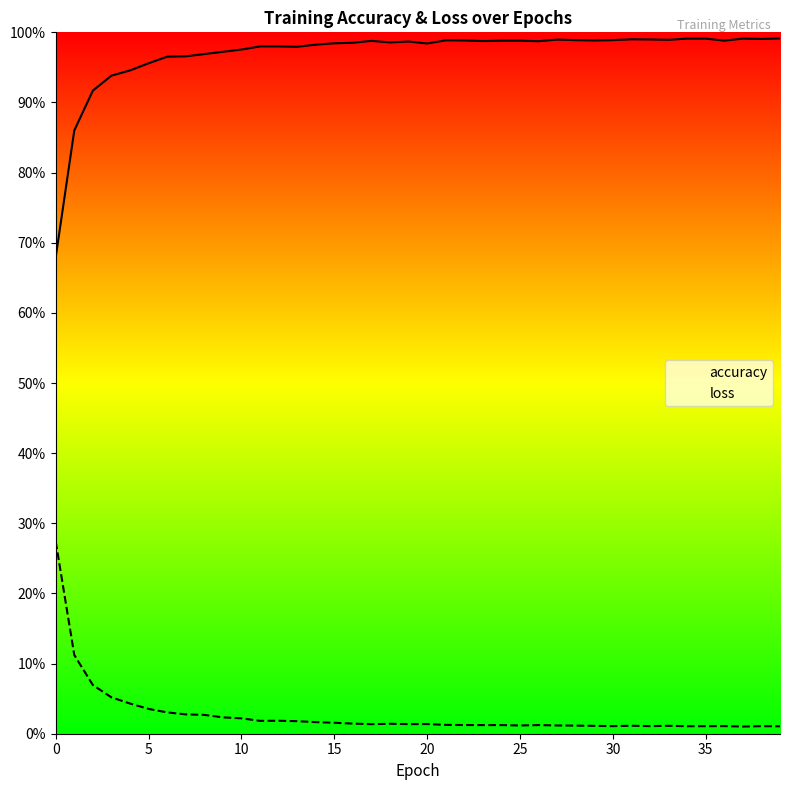

What are all the series names shown in the legend?

accuracy, loss